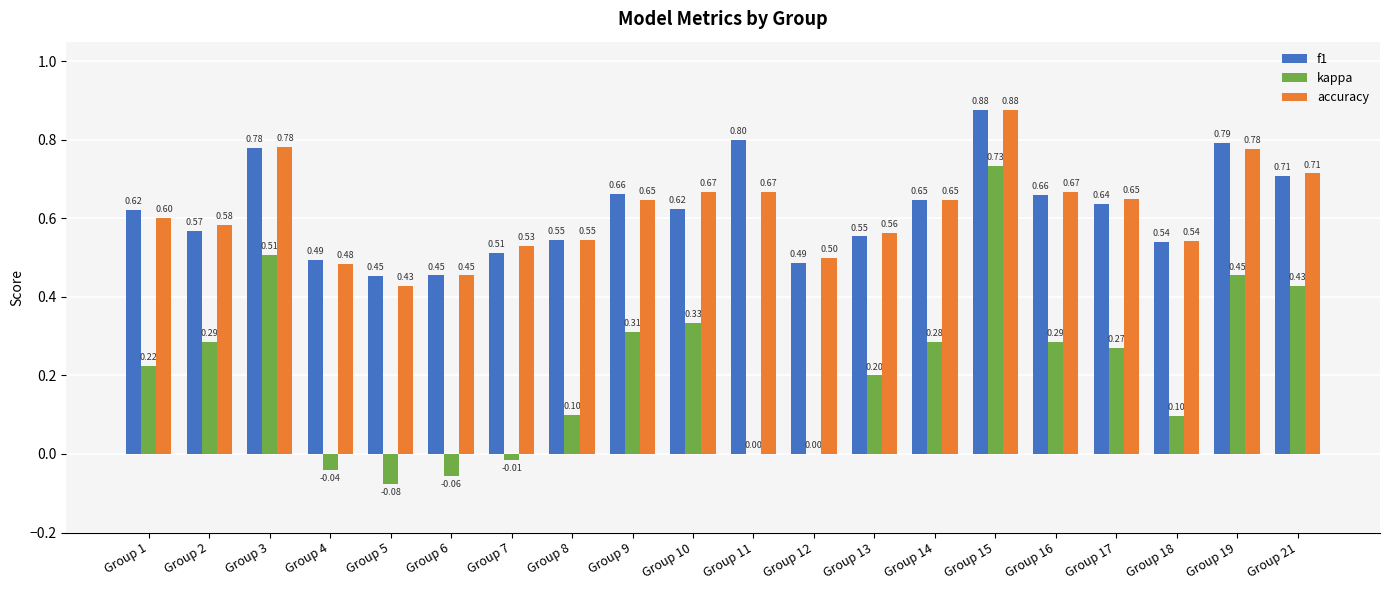

Which category has the highest value in the accuracy series?

Group 15